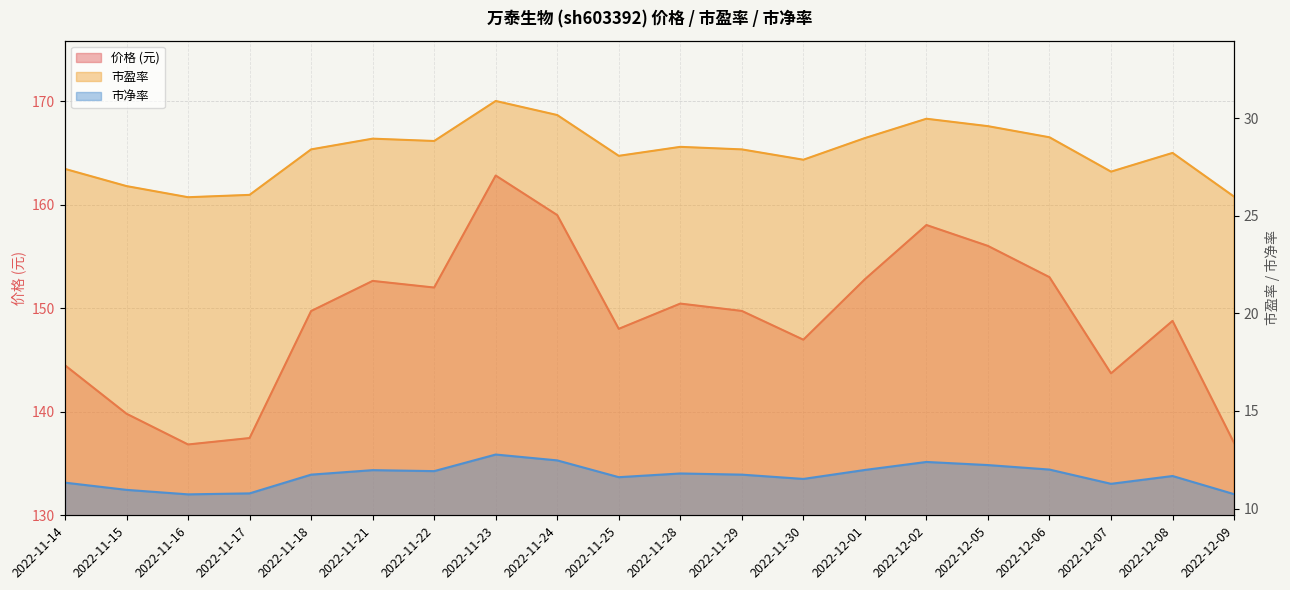

What is the difference between the 价格 values at 2022-11-15 and 2022-12-02?

18.2